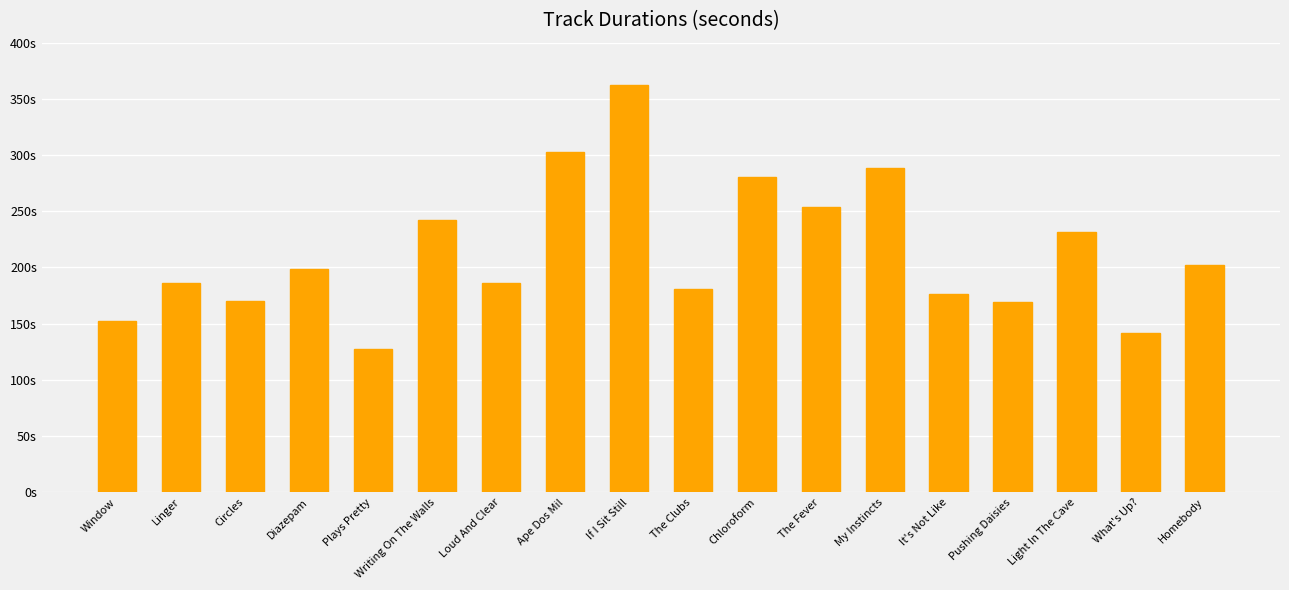

At which label does the data first exceed 199?

Diazepam